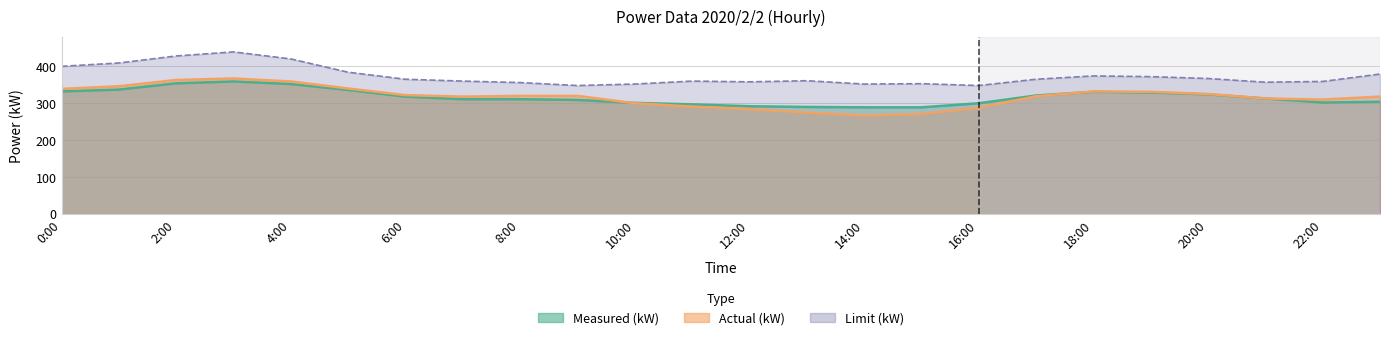

What is the minimum value shown in the chart?

267